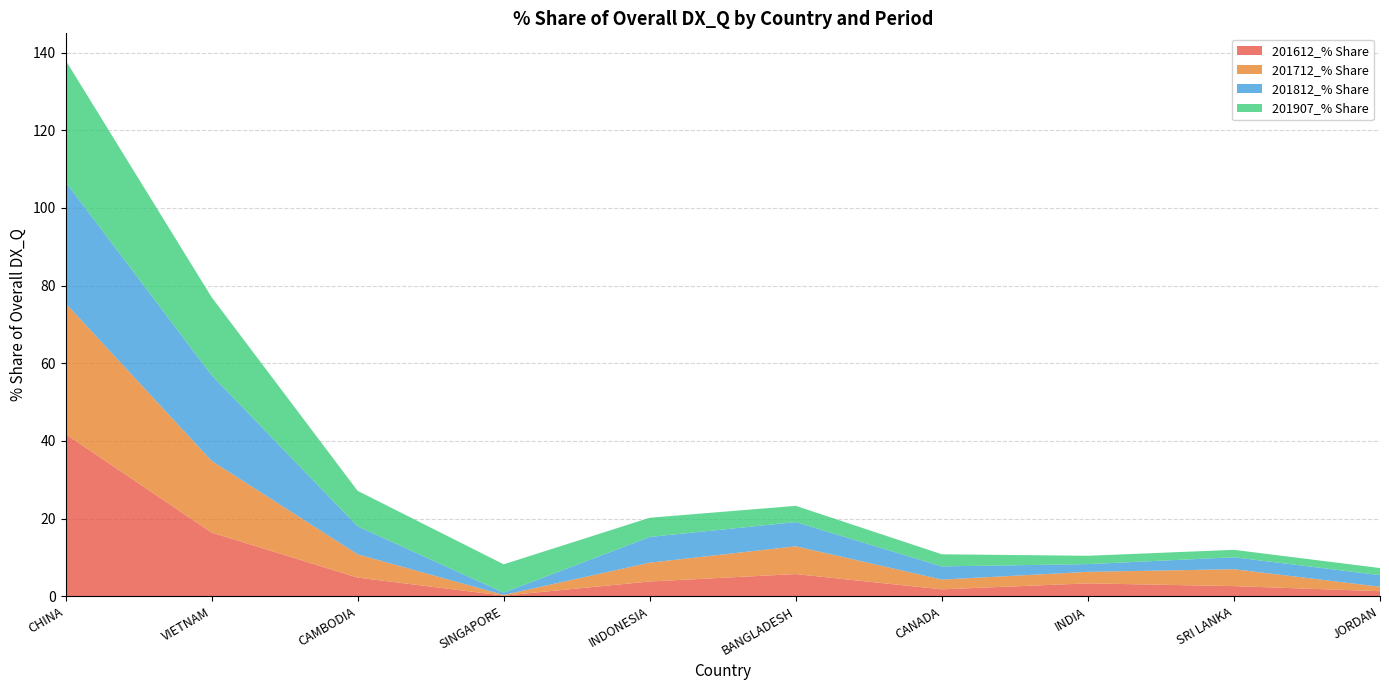

Reading left to right, what are all the values shown in this chart?

201612_% Share: CHINA=41.8	VIETNAM=16.4	CAMBODIA=4.8	SINGAPORE=0.2	INDONESIA=3.8	BANGLADESH=5.7	CANADA=1.8	INDIA=3.3	SRI LANKA=2.6	JORDAN=1.3
201712_% Share: CHINA=33.7	VIETNAM=18.5	CAMBODIA=6.0	SINGAPORE=0.2	INDONESIA=4.8	BANGLADESH=7.2	CANADA=2.5	INDIA=3.0	SRI LANKA=4.3	JORDAN=1.1
201812_% Share: CHINA=31.2	VIETNAM=22.1	CAMBODIA=7.2	SINGAPORE=0.6	INDONESIA=6.6	BANGLADESH=6.2	CANADA=3.4	INDIA=2.0	SRI LANKA=3.1	JORDAN=3.0
201907_% Share: CHINA=31.3	VIETNAM=20.1	CAMBODIA=9.1	SINGAPORE=7.3	INDONESIA=4.9	BANGLADESH=4.2	CANADA=3.1	INDIA=2.1	SRI LANKA=1.9	JORDAN=1.8